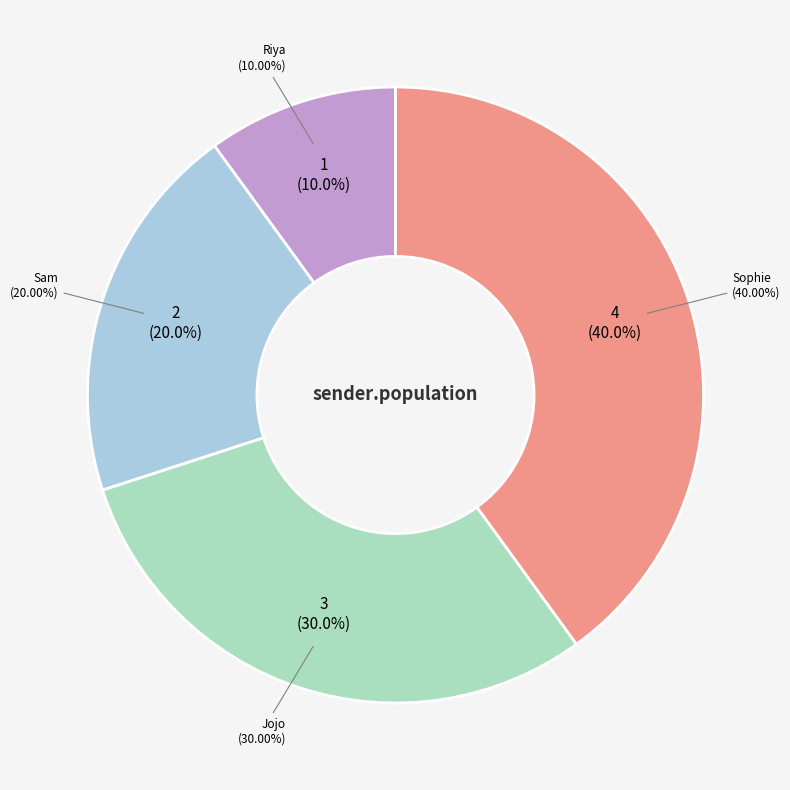

How many slices are in this pie chart?

4